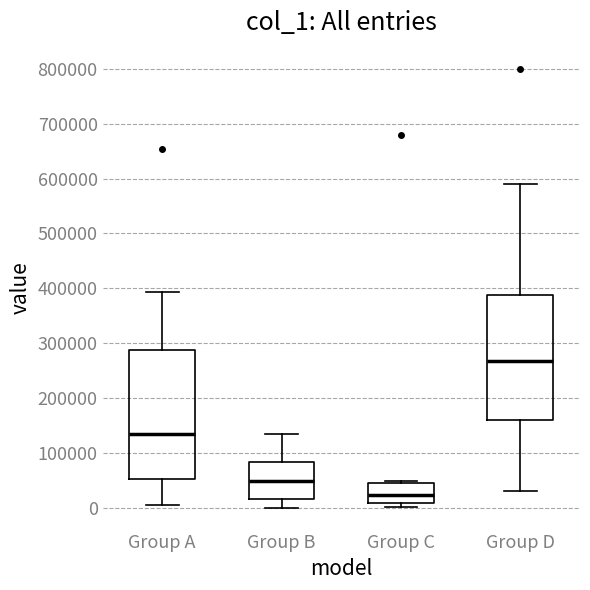

Which box has the lowest median line?

Group C